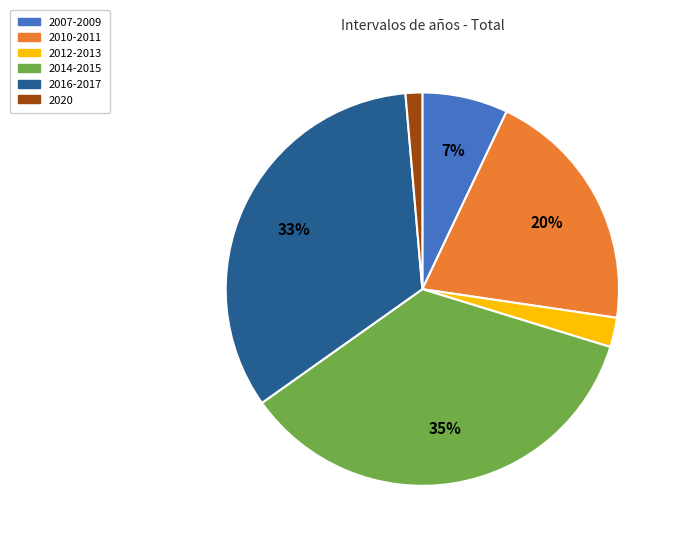

Combined, do 2010-2011 and 2020 account for over 50%?

No